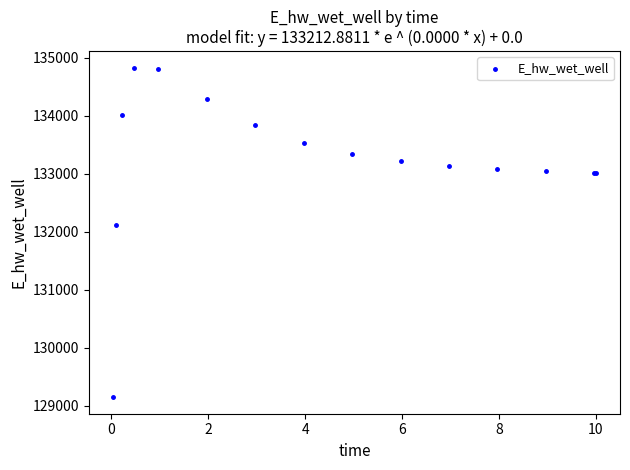

What Y value in the scatter plot is closest to 131988?

132113.1